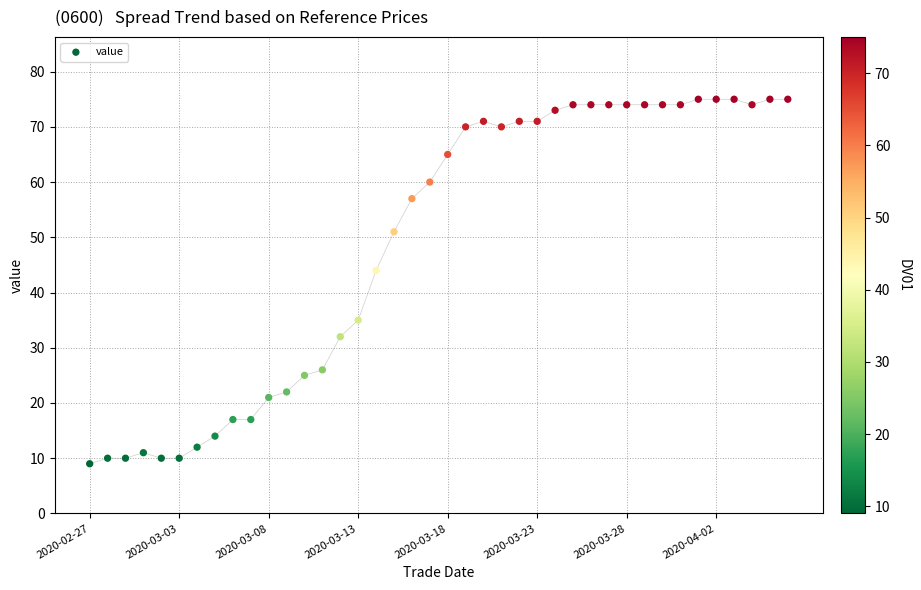

What Y value in the scatter plot is closest to 42?

44